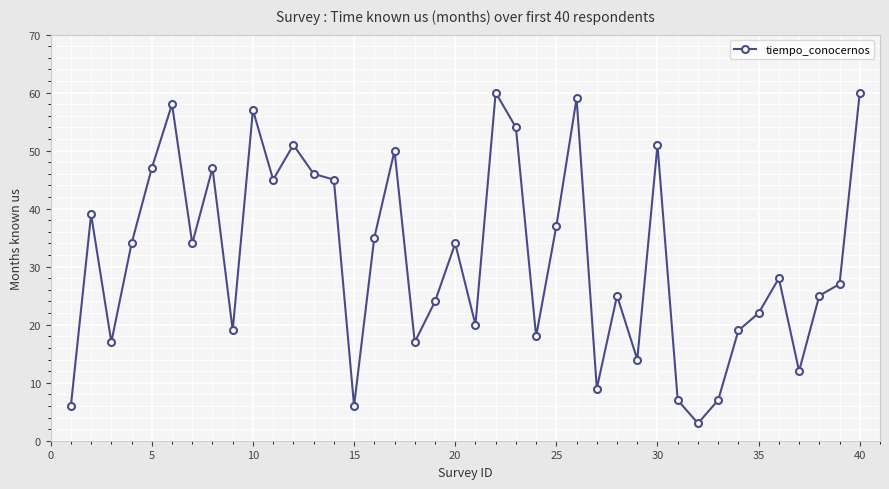

What is the minimum value shown in the chart?

3